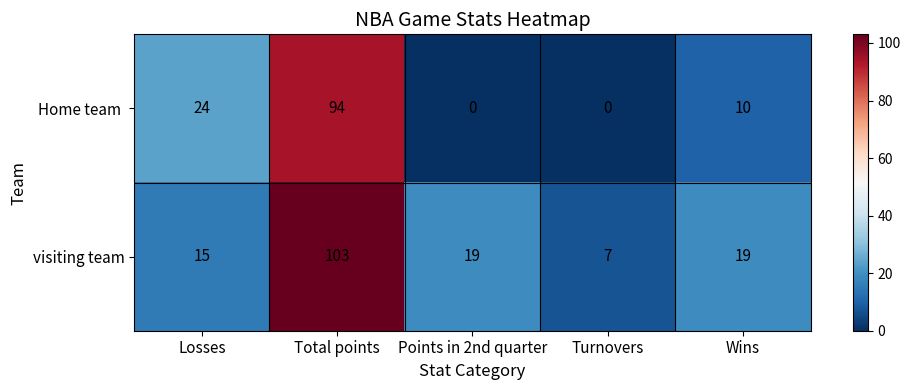

Which series has the largest total across all categories?

visiting team